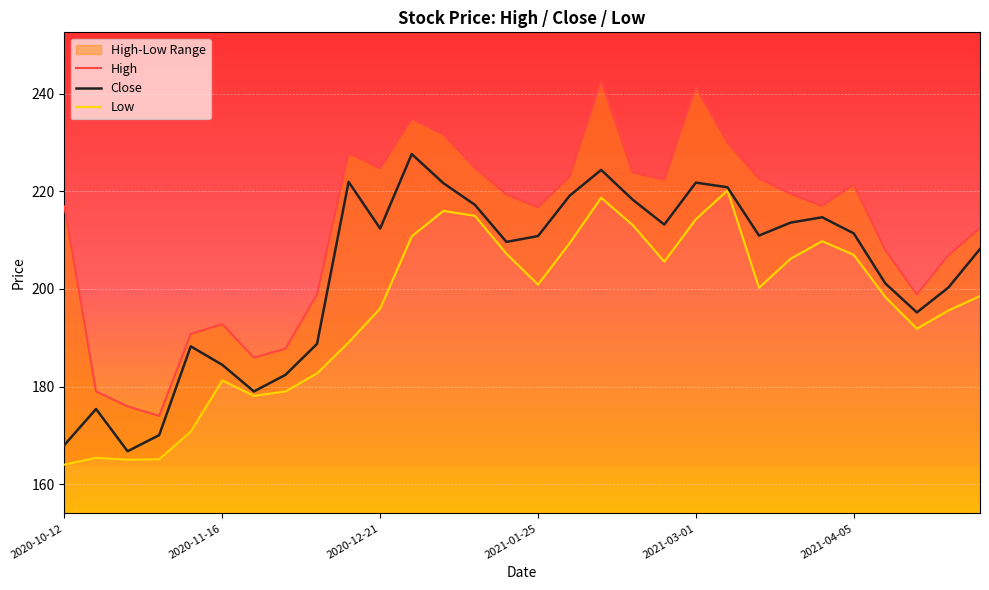

Reading left to right, transcribe all the data shown in this chart.

High: 2020-10-12=216.9	2020-10-19=179.0	2020-10-26=175.9	2020-11-02=174.0	2020-11-09=190.8	2020-11-16=192.8	2020-11-23=185.9	2020-11-30=187.8	2020-12-07=198.9	2020-12-14=227.9	2020-12-21=224.8	2020-12-28=234.9	2021-01-04=231.7	2021-01-11=224.9	2021-01-18=219.4	2021-01-25=216.8	2021-02-01=223.0	2021-02-08=242.6	2021-02-15=223.9	2021-02-22=222.4	2021-03-01=241.4	2021-03-08=230.0	2021-03-15=222.6	2021-03-22=219.5	2021-03-29=217.0	2021-04-05=221.4	2021-04-12=208.0	2021-04-19=198.9	2021-04-26=206.9	2021-05-03=212.5
Low: 2020-10-12=164.0	2020-10-19=165.4	2020-10-26=165.0	2020-11-02=165.1	2020-11-09=170.8	2020-11-16=181.2	2020-11-23=178.1	2020-11-30=179.0	2020-12-07=182.7	2020-12-14=189.1	2020-12-21=196.0	2020-12-28=210.8	2021-01-04=216.0	2021-01-11=215.0	2021-01-18=207.2	2021-01-25=200.9	2021-02-01=209.4	2021-02-08=218.7	2021-02-15=213.1	2021-02-22=205.6	2021-03-01=214.3	2021-03-08=220.2	2021-03-15=200.2	2021-03-22=206.2	2021-03-29=209.8	2021-04-05=207.0	2021-04-12=198.4	2021-04-19=191.9	2021-04-26=195.6	2021-05-03=198.6
Close: 2020-10-12=168.1	2020-10-19=175.4	2020-10-26=166.8	2020-11-02=170.1	2020-11-09=188.2	2020-11-16=184.4	2020-11-23=179.0	2020-11-30=182.4	2020-12-07=188.8	2020-12-14=221.9	2020-12-21=212.4	2020-12-28=227.6	2021-01-04=221.7	2021-01-11=217.2	2021-01-18=209.6	2021-01-25=210.9	2021-02-01=219.1	2021-02-08=224.4	2021-02-15=218.3	2021-02-22=213.2	2021-03-01=221.8	2021-03-08=220.9	2021-03-15=210.9	2021-03-22=213.6	2021-03-29=214.7	2021-04-05=211.4	2021-04-12=201.1	2021-04-19=195.2	2021-04-26=200.3	2021-05-03=208.2